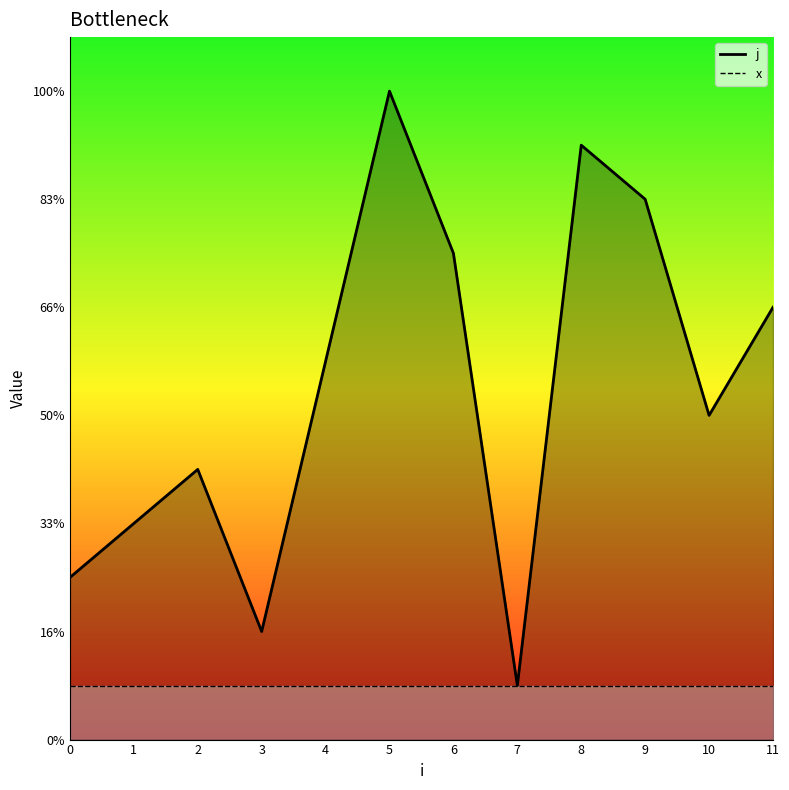

At which label is the value closest to 6?

10